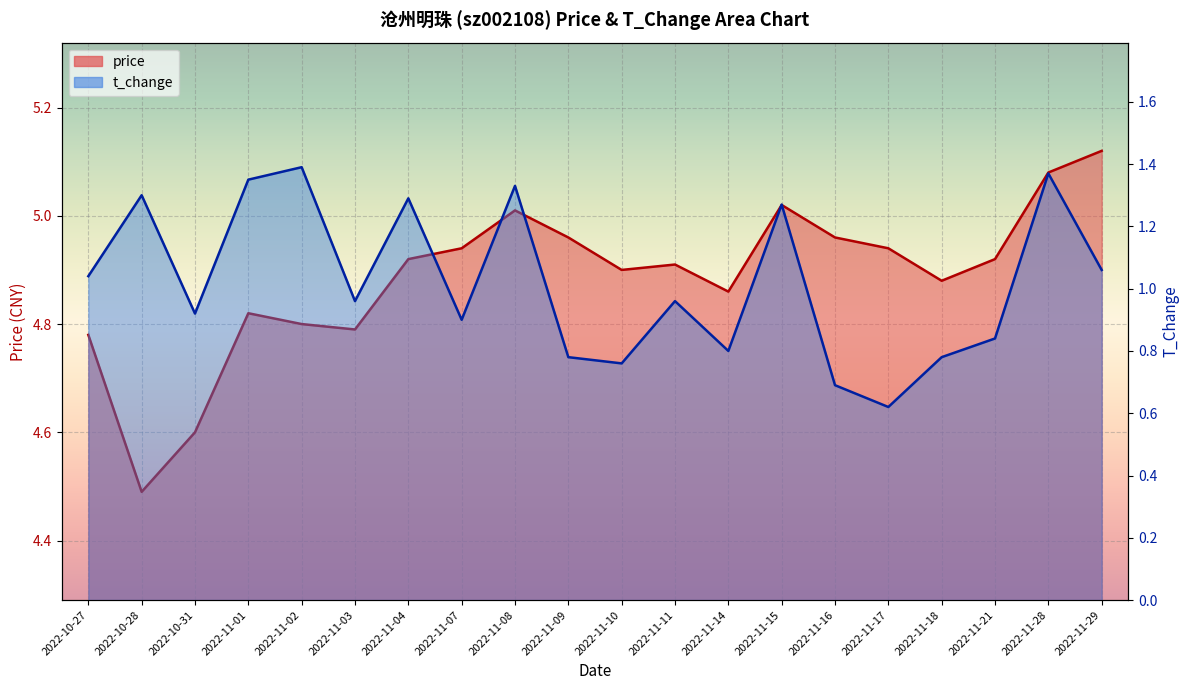

Rank the series at 2022-11-03 from lowest to highest value.

t_change, price